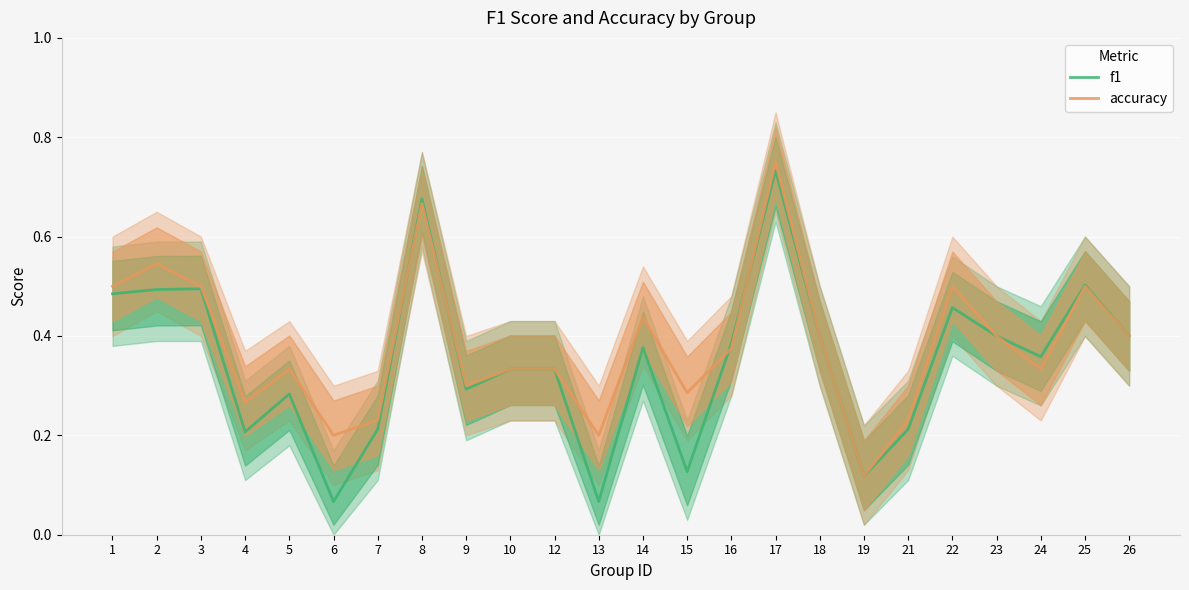

In f1, how many points are lower than both neighbors (excluding endpoints)?

7